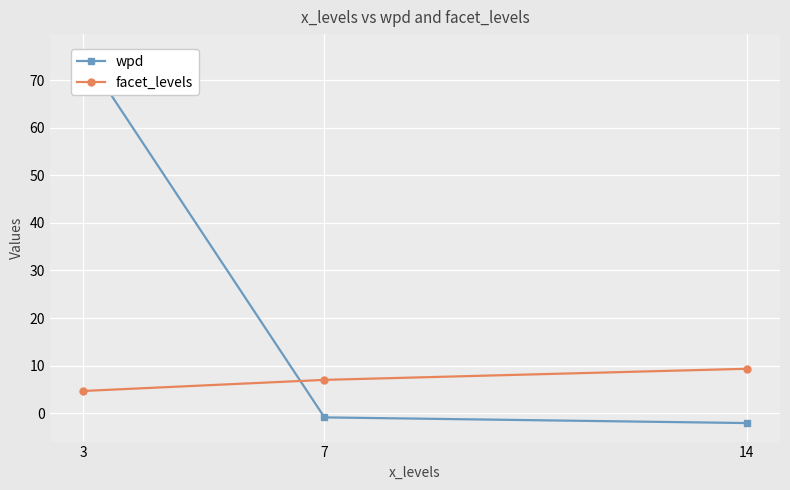

What is the lowest value of the wpd series?

-2.1